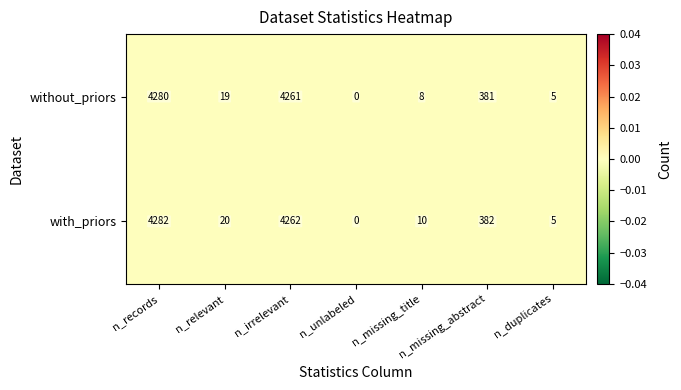

Which series changed the most between n_relevant and n_missing_title?

without_priors